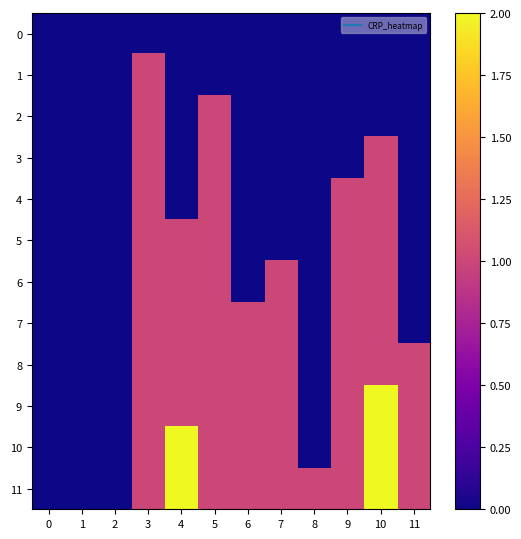

What is the difference between the highest and lowest values at 3?

1